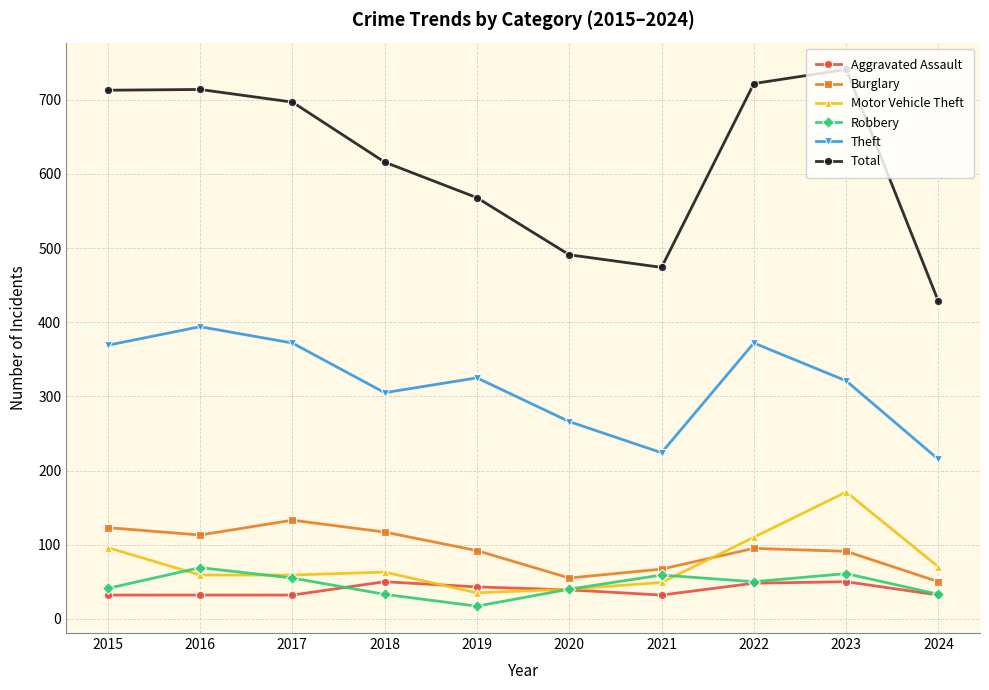

True or false: Total and Aggravated Assault intersect in this chart.

False